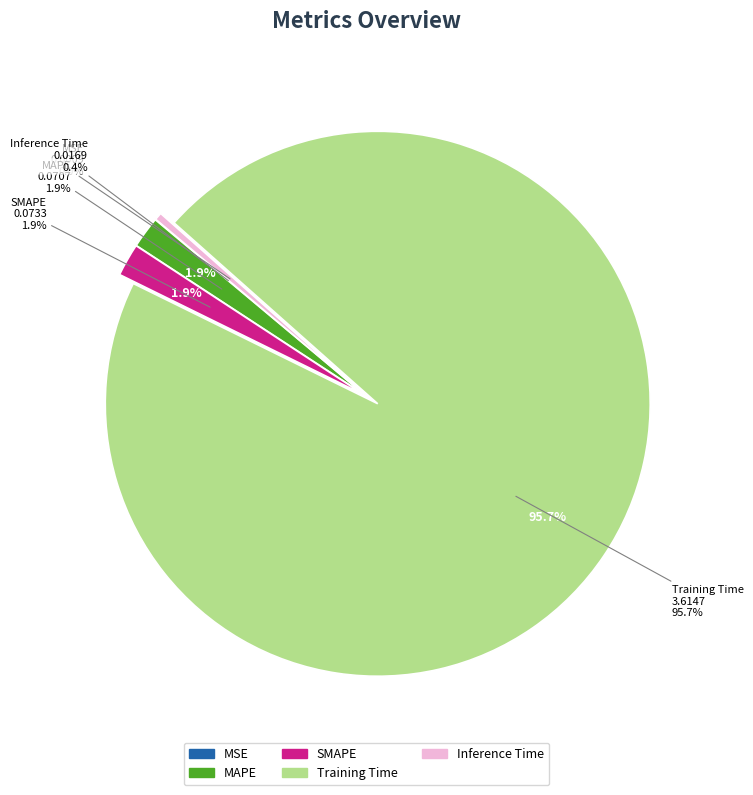

Is there any slice that represents more than half of the pie?

Yes